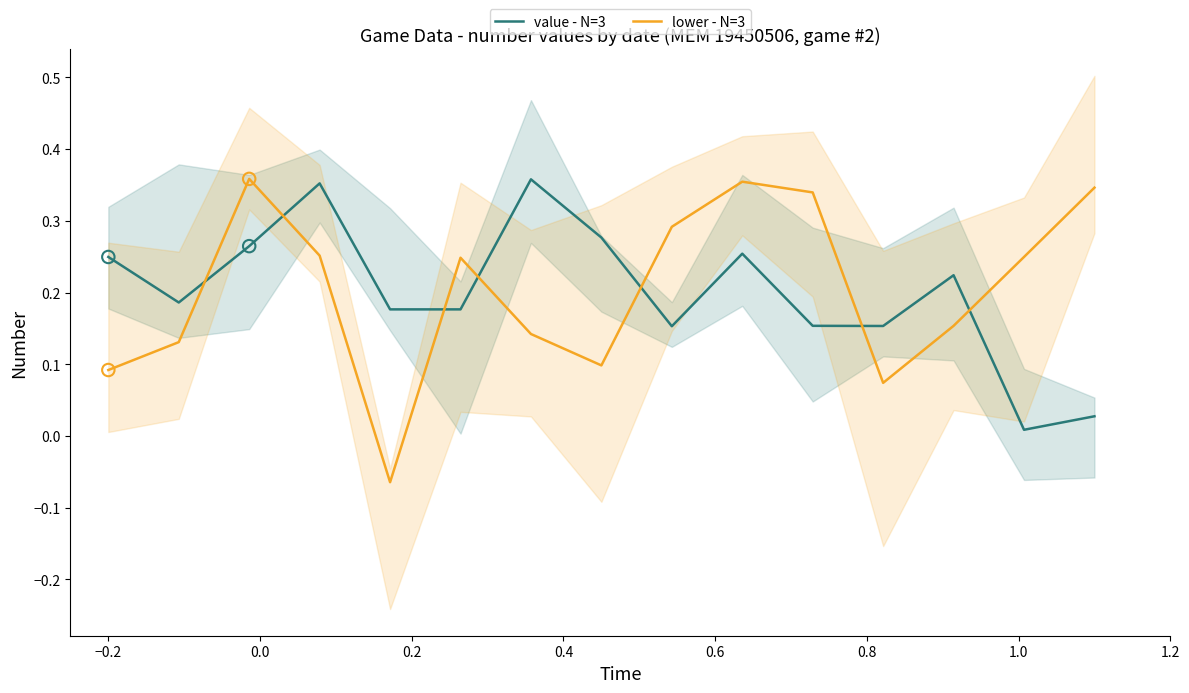

Which series has the widest spread of Y values?

lower - N=3